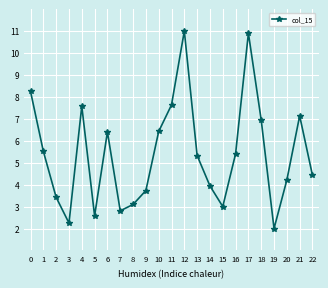

What is the change in value from 13 to 15?

-2.3